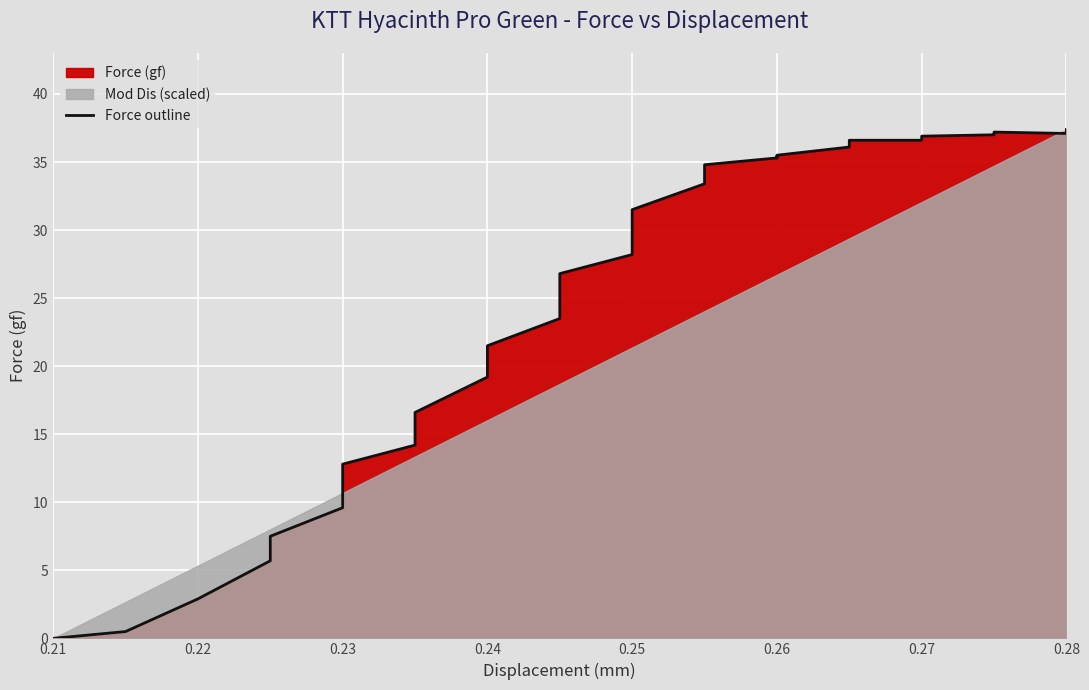

The chart shows a value of 24.8 at 24. True or false?

False